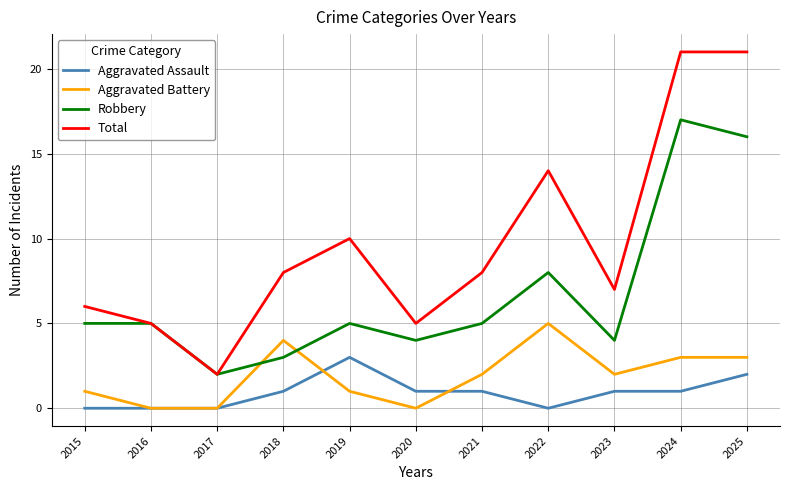

What is the total value across all series at 2021?

16